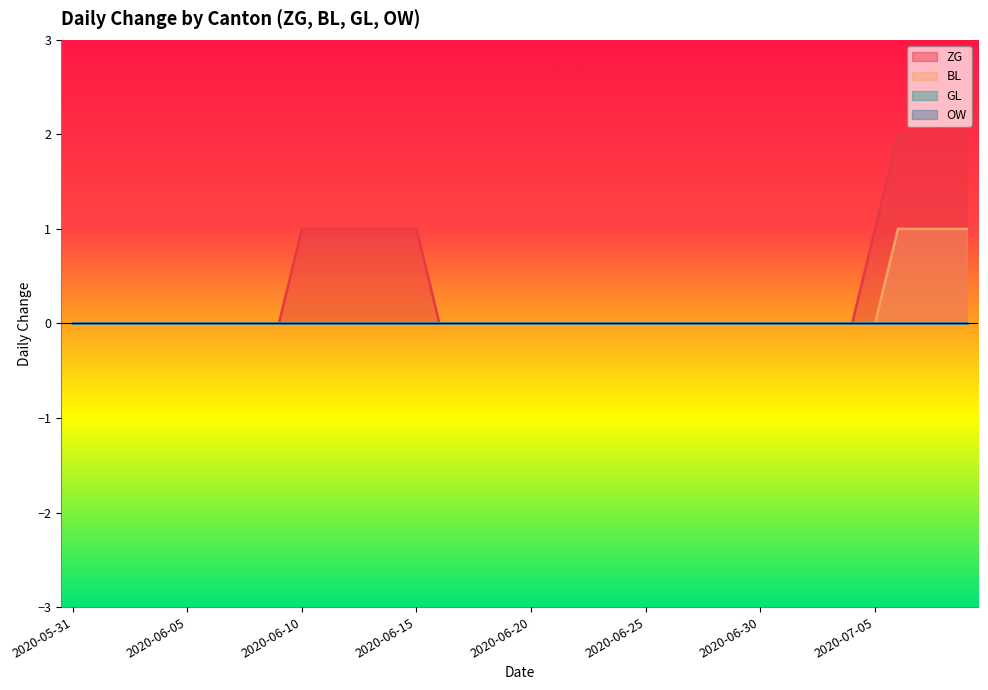

Which series has the largest total across all categories?

ZG